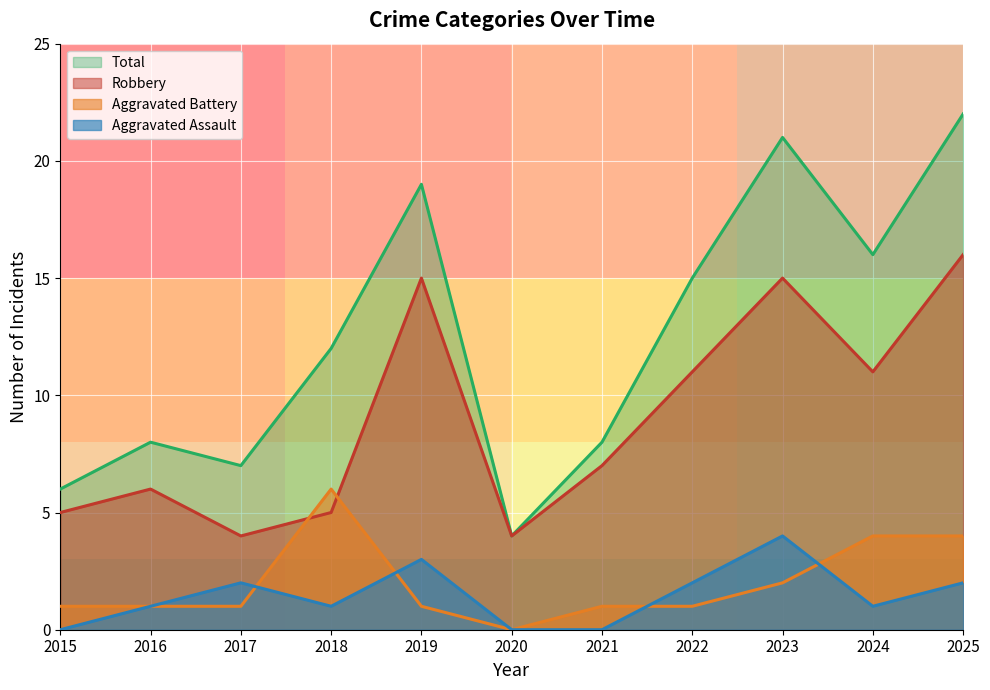

At 2016, list the series in order from largest to smallest.

Total, Robbery, Aggravated Assault, Aggravated Battery